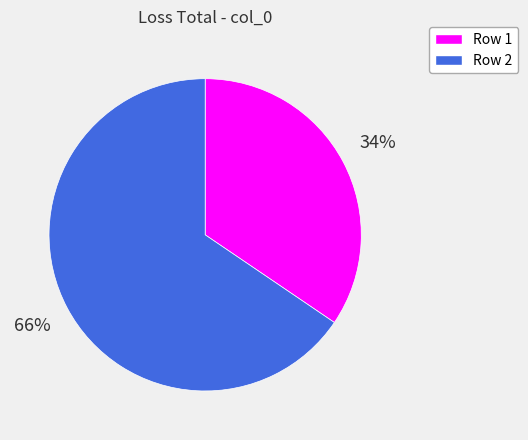

Does any single category account for the majority?

Yes